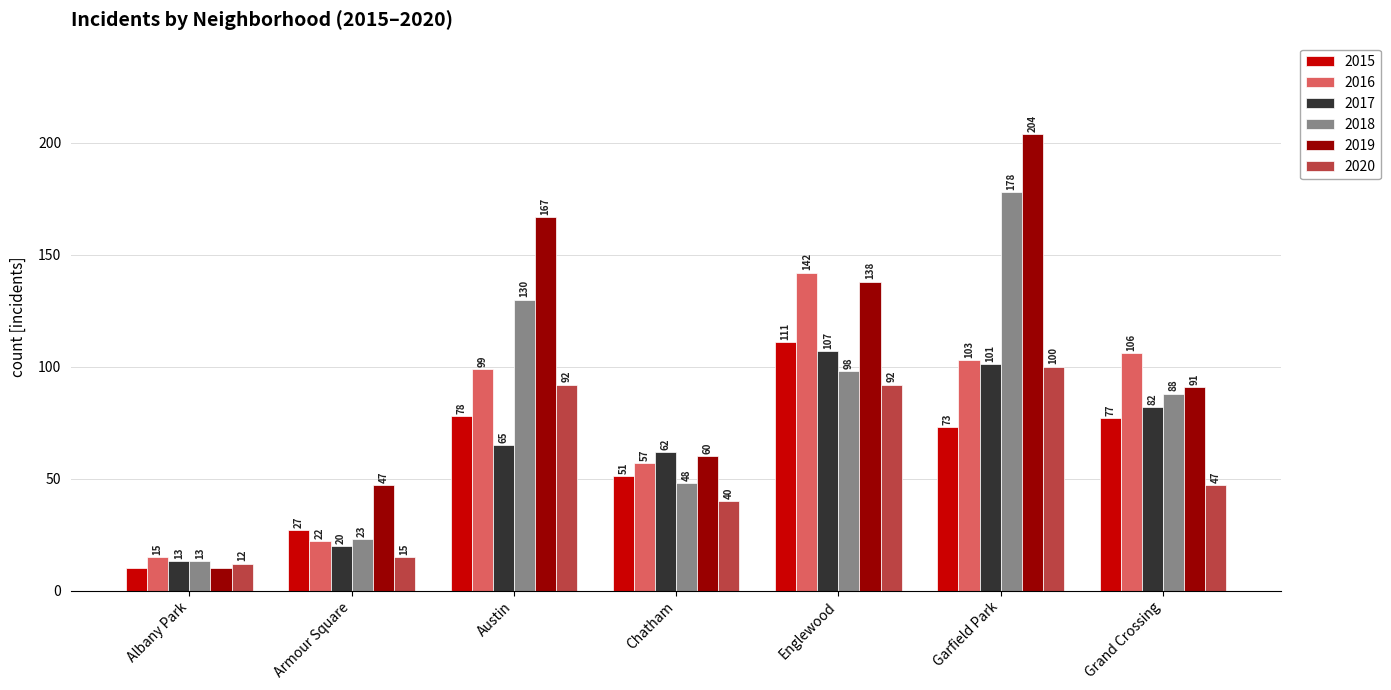

Reading left to right, list all the values displayed in this chart.

2015: Albany Park=10	Armour Square=27	Austin=78	Chatham=51	Englewood=111	Garfield Park=73	Grand Crossing=77
2016: Albany Park=15	Armour Square=22	Austin=99	Chatham=57	Englewood=142	Garfield Park=103	Grand Crossing=106
2017: Albany Park=13	Armour Square=20	Austin=65	Chatham=62	Englewood=107	Garfield Park=101	Grand Crossing=82
2018: Albany Park=13	Armour Square=23	Austin=130	Chatham=48	Englewood=98	Garfield Park=178	Grand Crossing=88
2019: Albany Park=10	Armour Square=47	Austin=167	Chatham=60	Englewood=138	Garfield Park=204	Grand Crossing=91
2020: Albany Park=12	Armour Square=15	Austin=92	Chatham=40	Englewood=92	Garfield Park=100	Grand Crossing=47